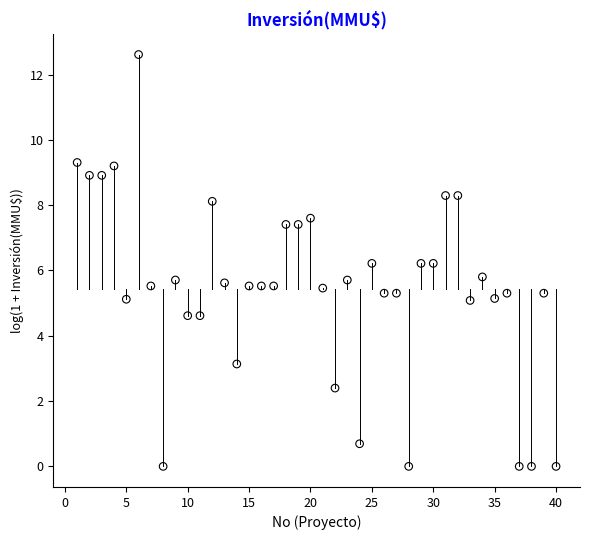

What is the range of X values (max minus min)?

39.0